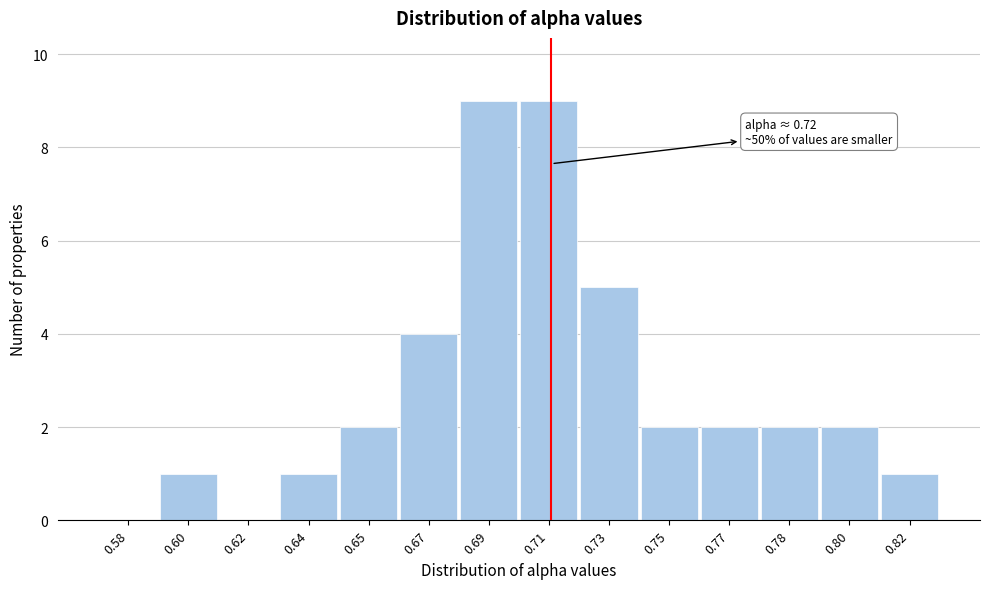

Reading left to right, transcribe all the data shown in this chart.

0.58=0	0.60=1	0.62=0	0.64=1	0.65=2	0.67=4	0.69=9	0.71=9	0.73=5	0.75=2	0.77=2	0.78=2	0.80=2	0.82=1